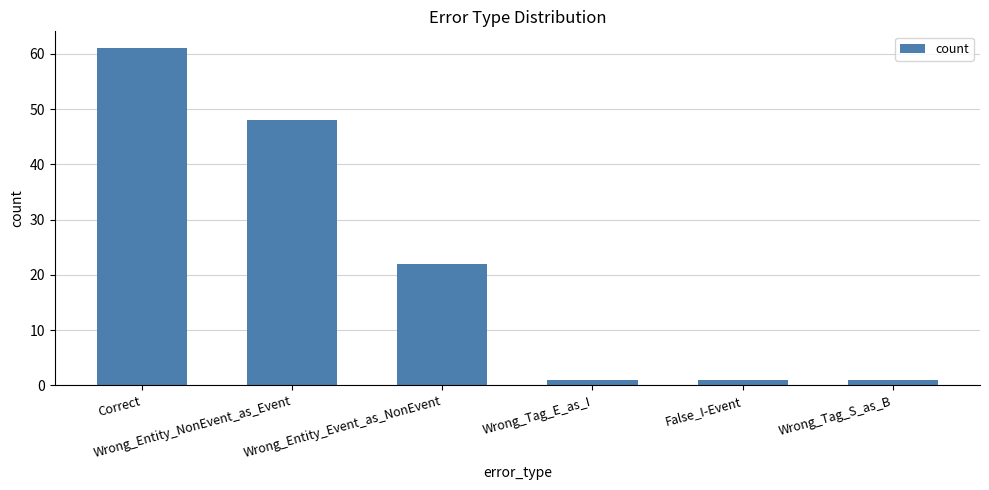

What is the greatest value displayed?

61